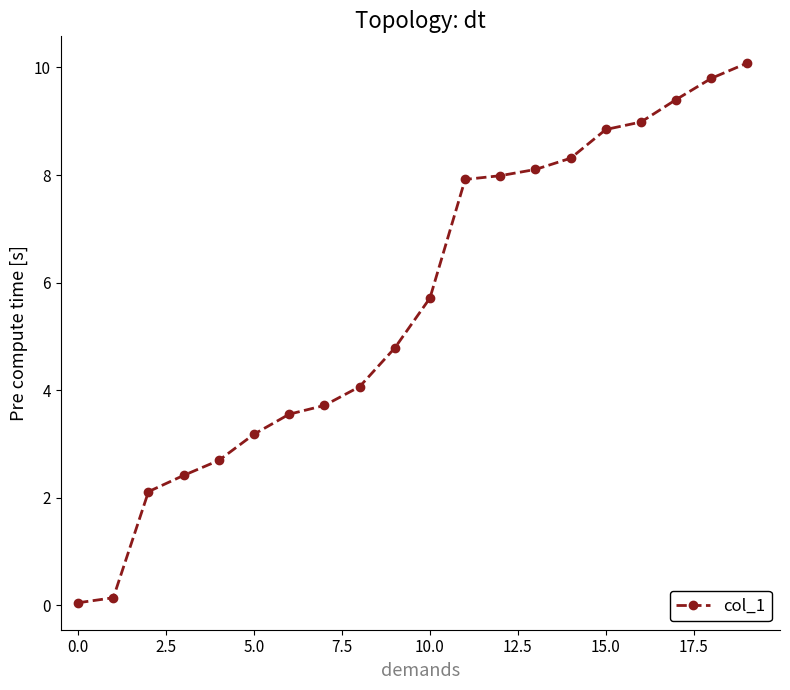

How many values are below 5?

10